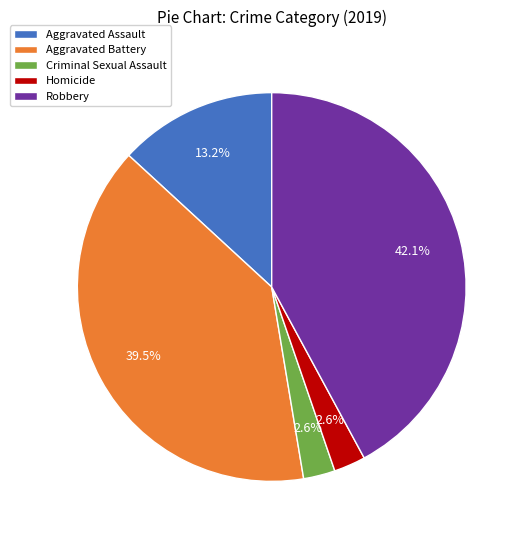

True or false: Robbery accounts for 42% of the total.

True